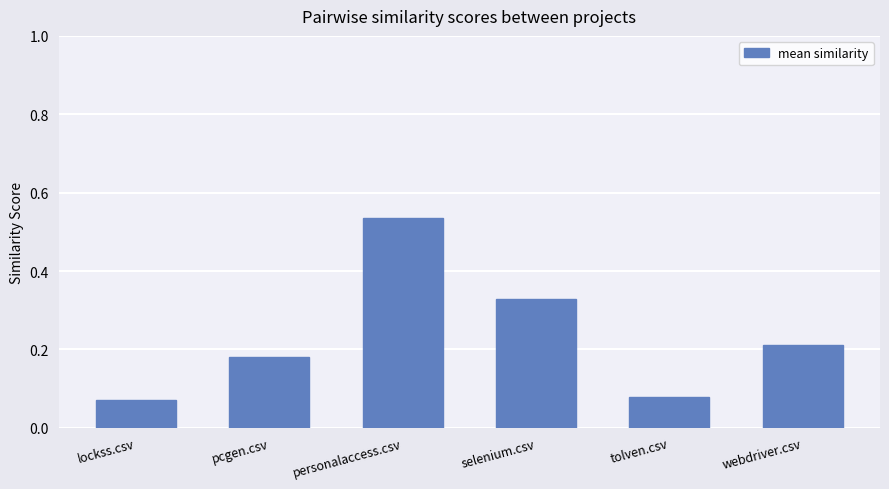

What position from the left is tolven.csv?

5